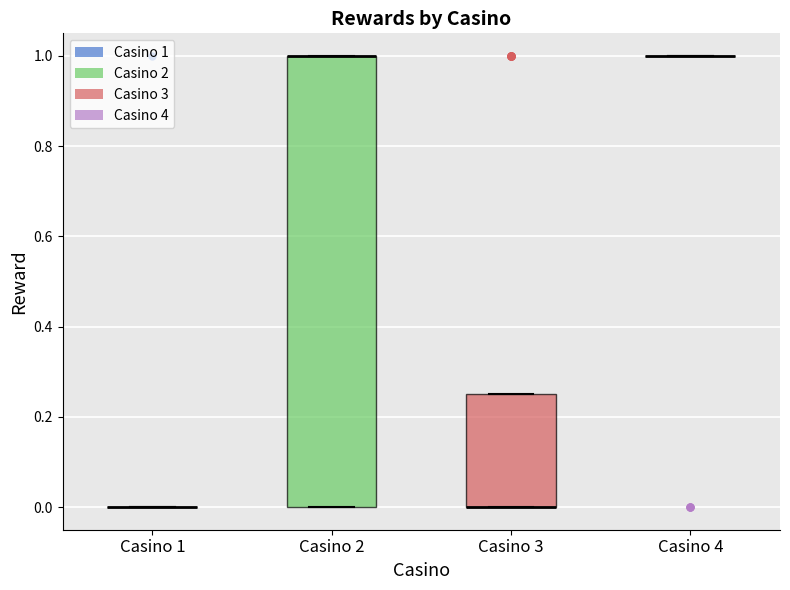

Which box is the tallest, from its lower edge to its upper edge?

Casino 2